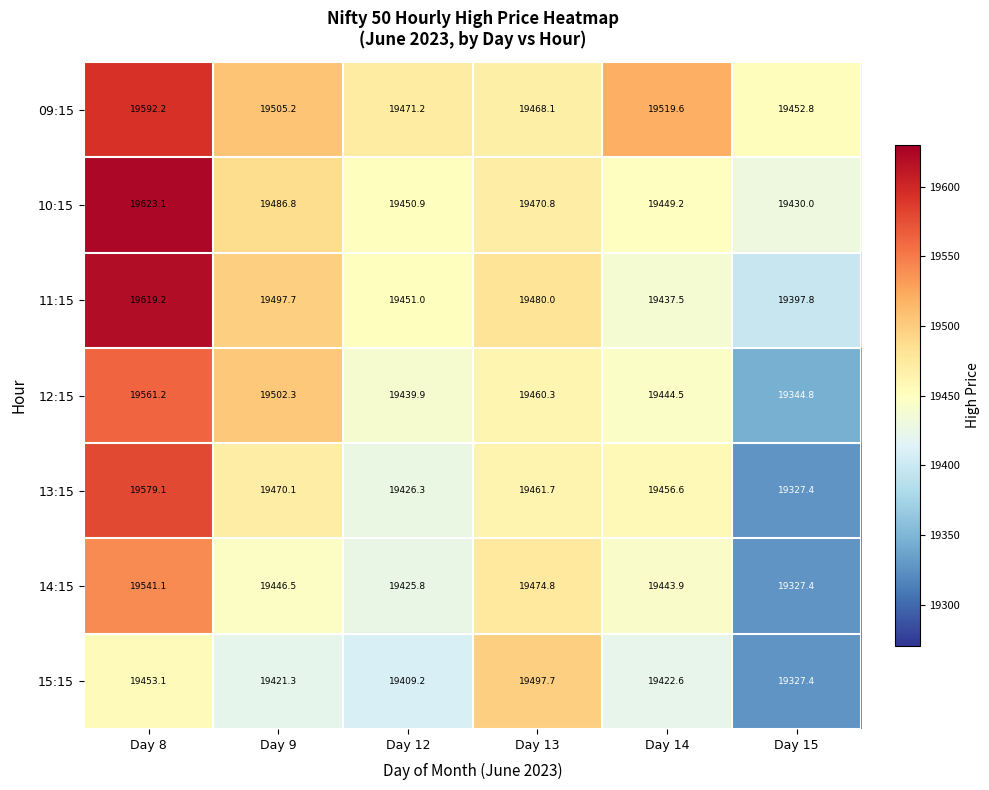

What is the greatest value displayed?

19623.1